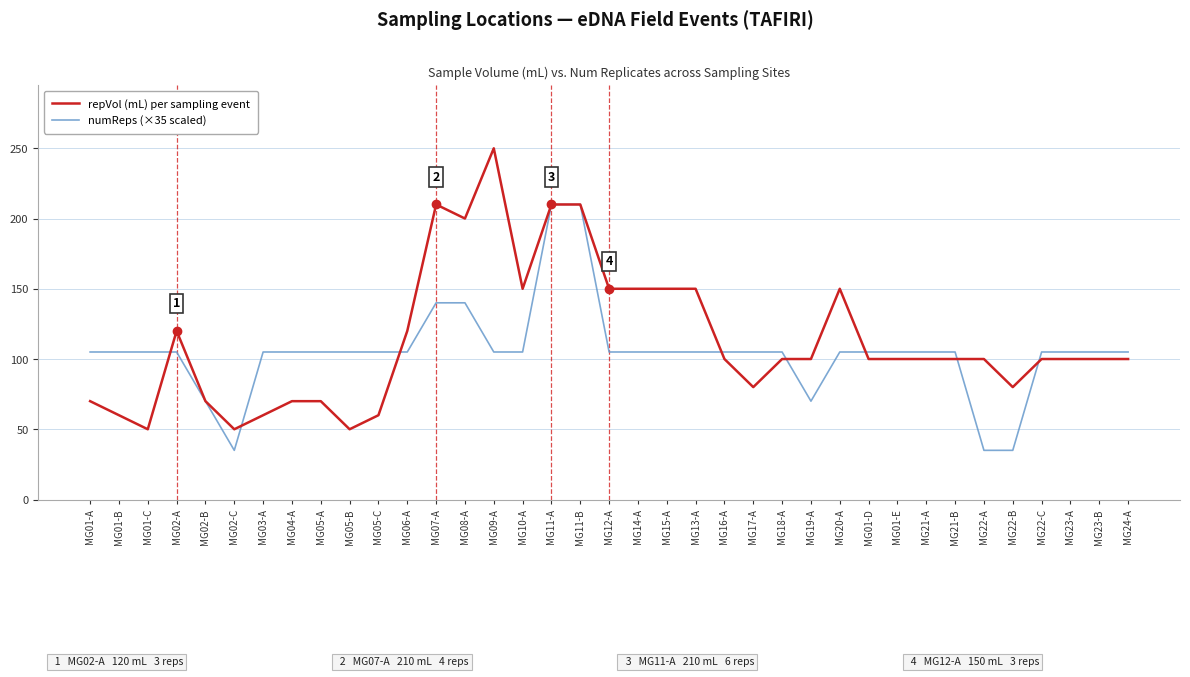

What is the total value across all series at MG22-B?

115